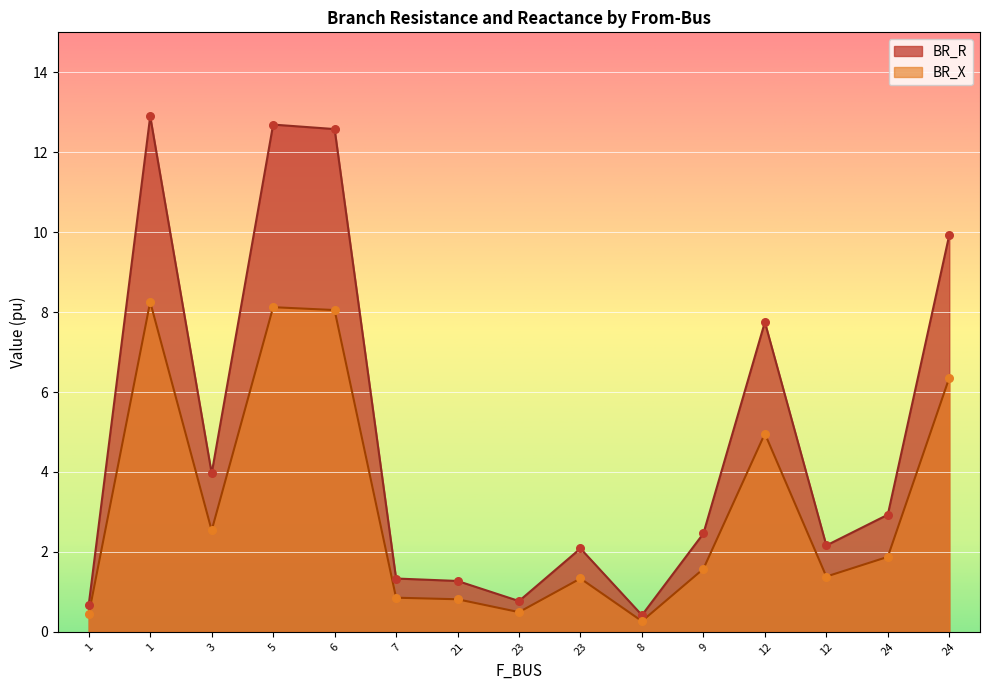

At how many categories does at least one series exceed 12?

3